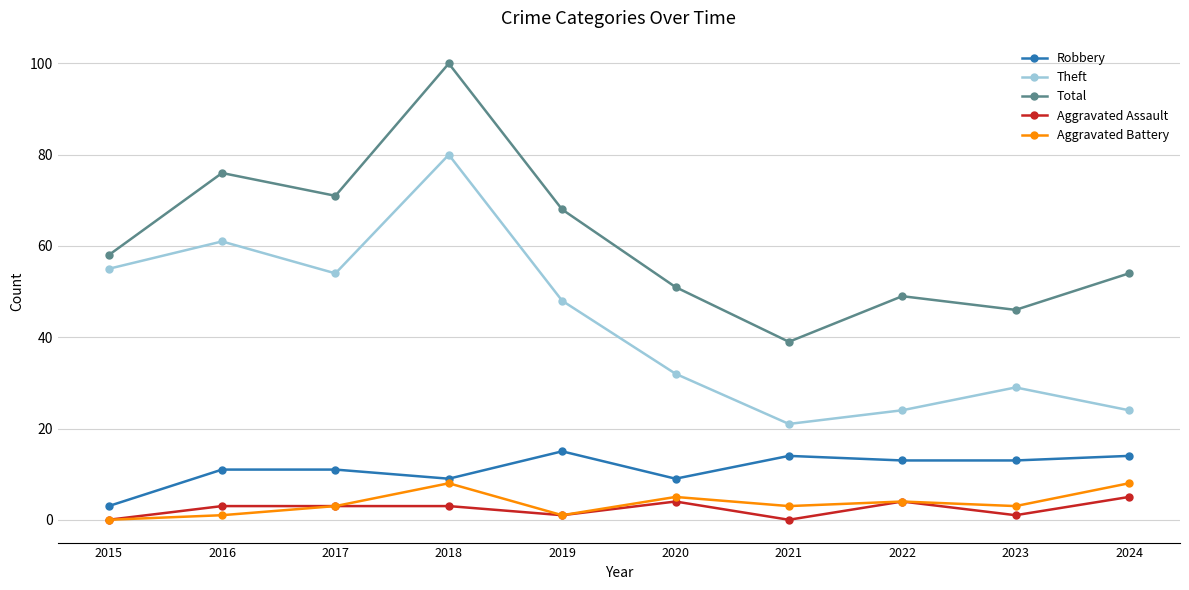

What is the value of the Total point at the 10th from the left?

54